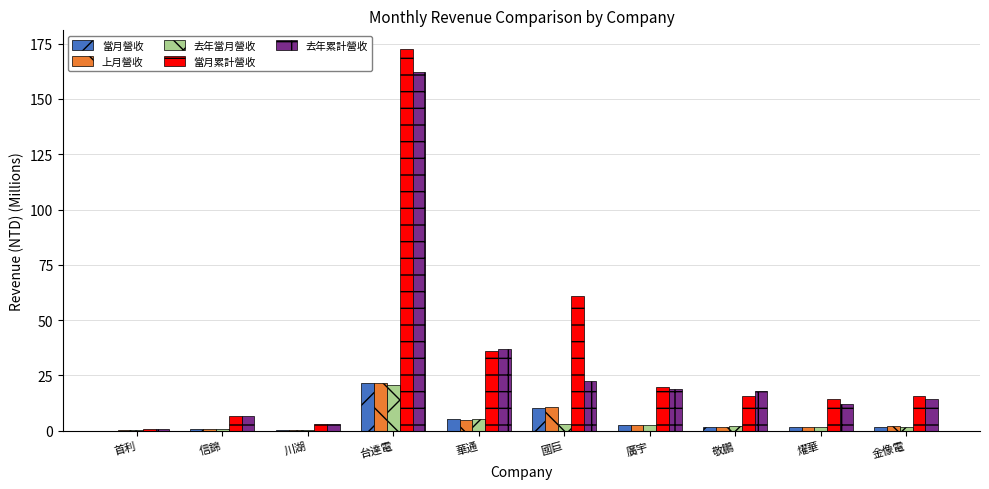

What is the difference between the 當月累計營收 values at 首利 and 金像電?

14.6